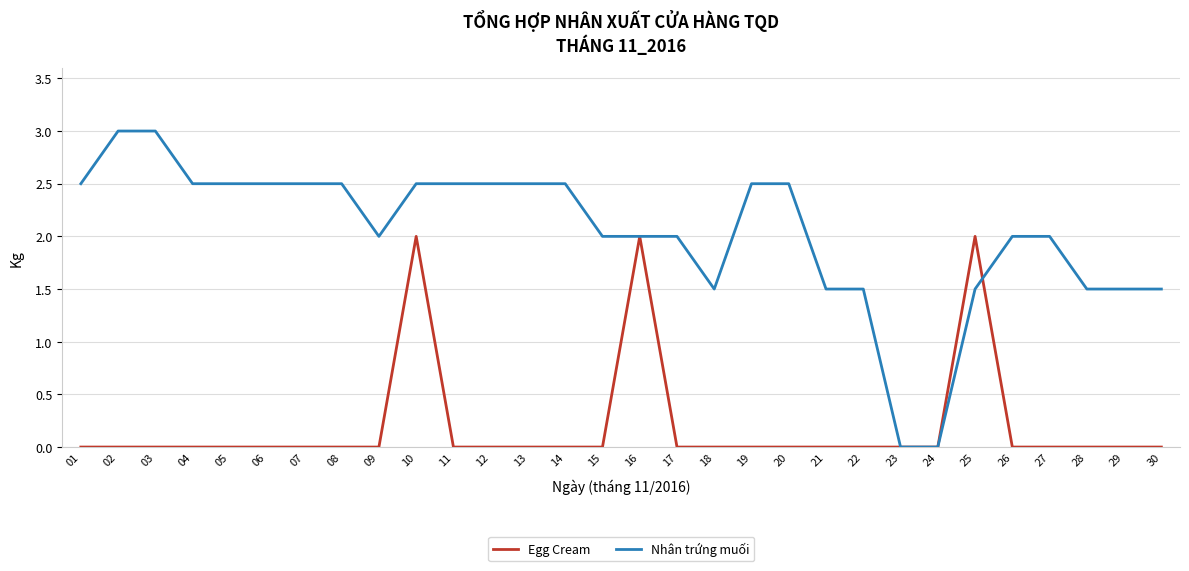

Is this an area chart (filled region under the line)?

No